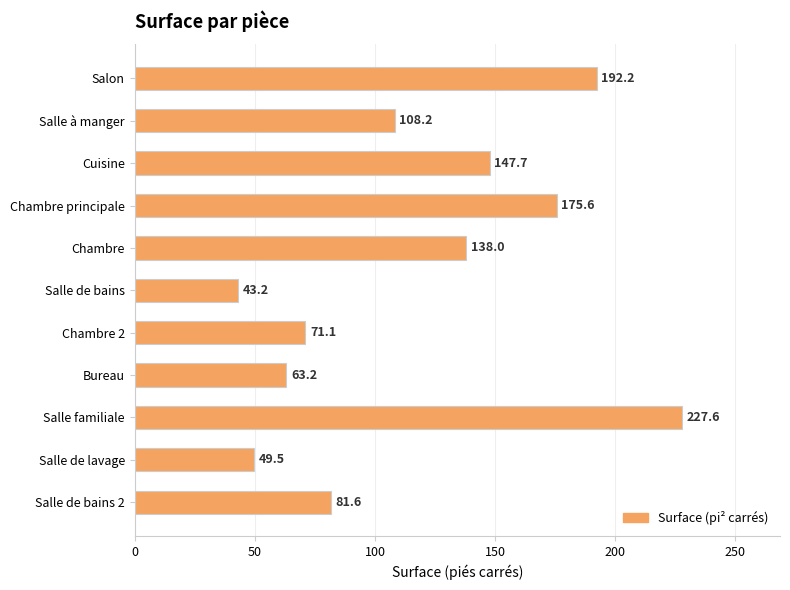

What is the change in value from Cuisine to Bureau?

-84.5